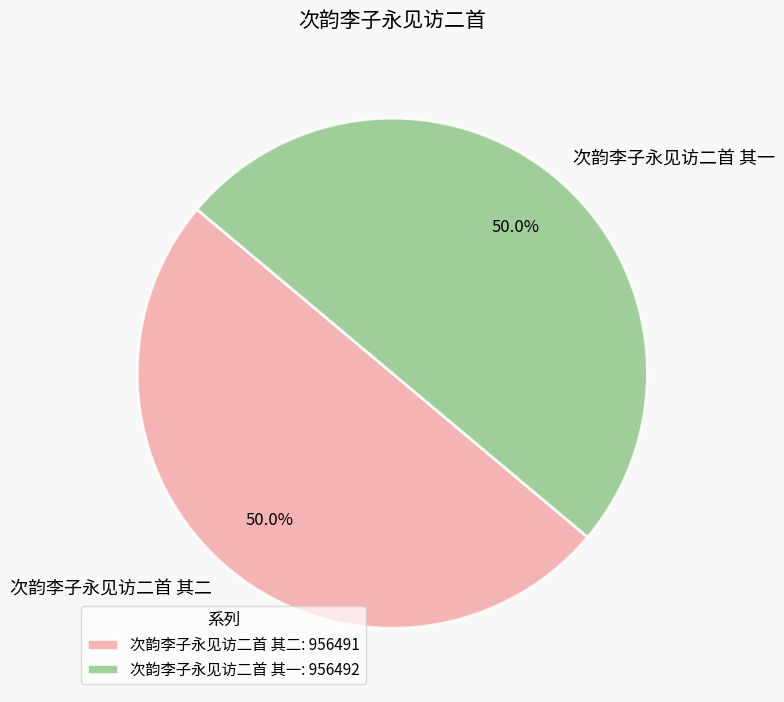

Is it true that 次韵李子永见访二首 其一 is 50% of the pie?

True